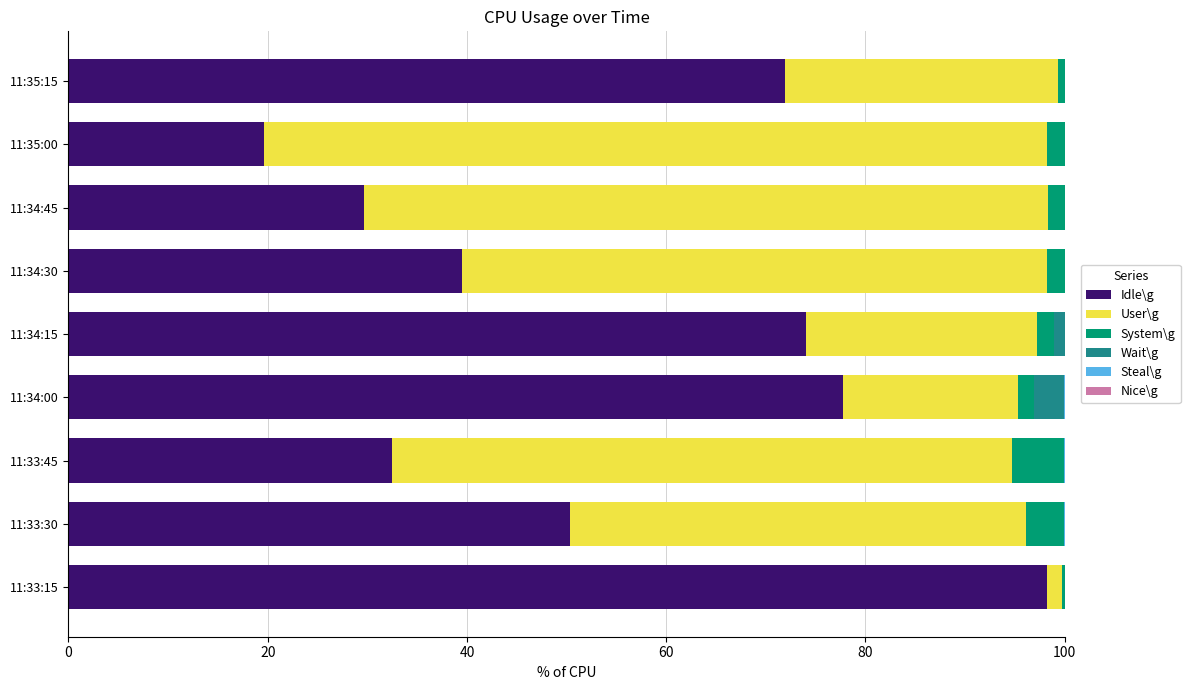

Is it true that Idle\g equals 31.0 at 11:35:00?

False